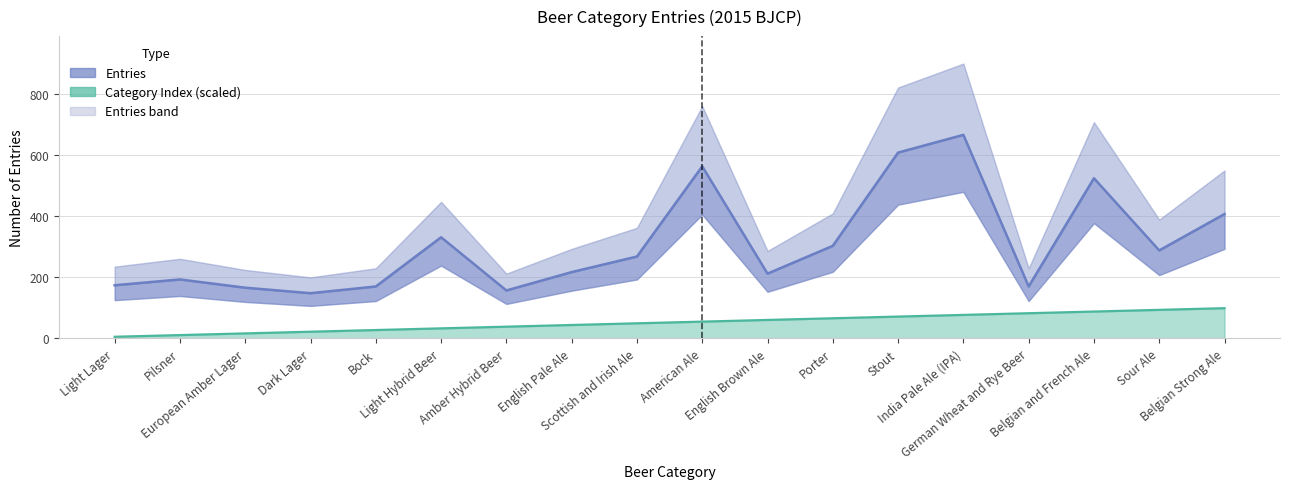

Reading left to right, what are all the values shown in this chart?

Entries: Light Lager=174.0	Pilsner=193.0	European Amber Lager=166.0	Dark Lager=148.0	Bock=170.0	Light Hybrid Beer=331.0	Amber Hybrid Beer=157.0	English Pale Ale=217.0	Scottish and Irish Ale=268.0	American Ale=563.0	English Brown Ale=212.0	Porter=303.0	Stout=608.0	India Pale Ale (IPA)=666.0	German Wheat and Rye Beer=170.0	Belgian and French Ale=524.0	Sour Ale=288.0	Belgian Strong Ale=407.0
Category Index (scaled): Light Lager=5.5	Pilsner=11.0	European Amber Lager=16.5	Dark Lager=22.0	Bock=27.5	Light Hybrid Beer=33.0	Amber Hybrid Beer=38.5	English Pale Ale=44.0	Scottish and Irish Ale=49.5	American Ale=55.0	English Brown Ale=60.5	Porter=66.0	Stout=71.5	India Pale Ale (IPA)=77.0	German Wheat and Rye Beer=82.5	Belgian and French Ale=88.0	Sour Ale=93.5	Belgian Strong Ale=99.0